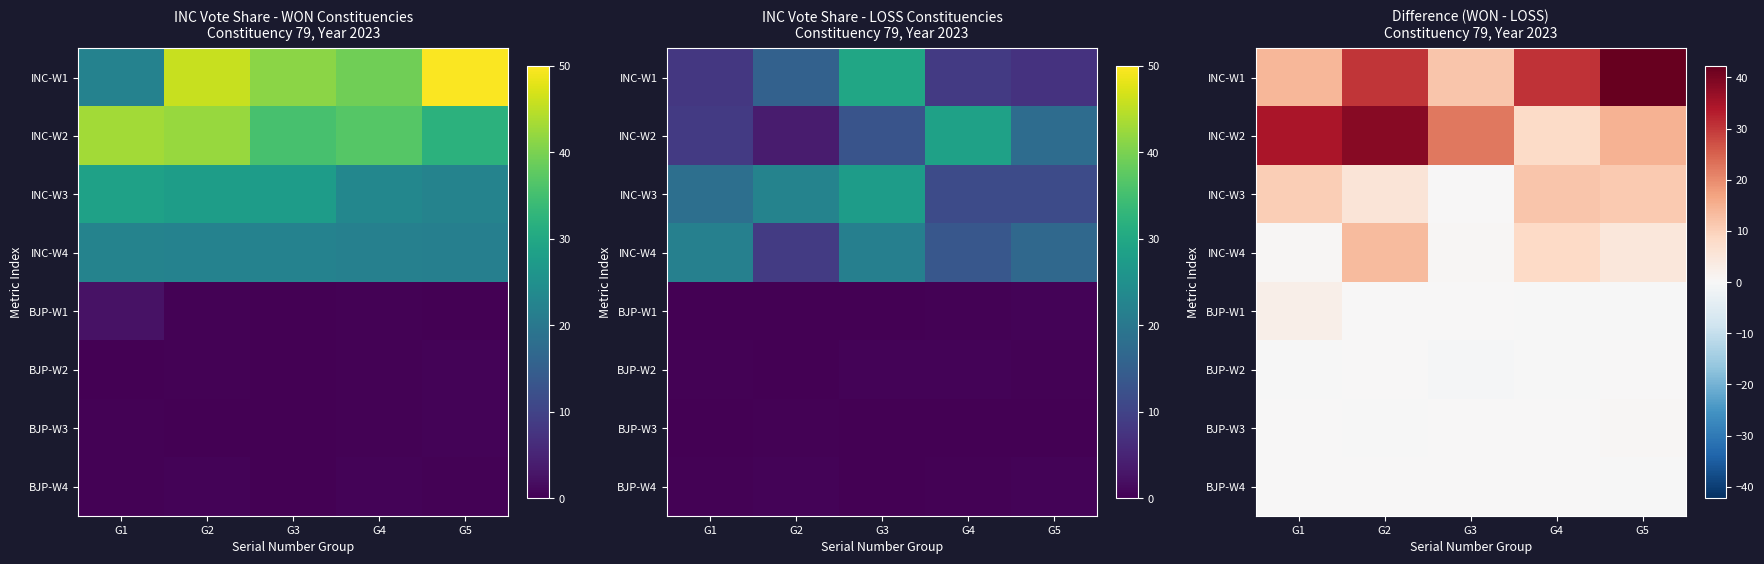

Which series has the largest range (max minus min)?

INC-W1